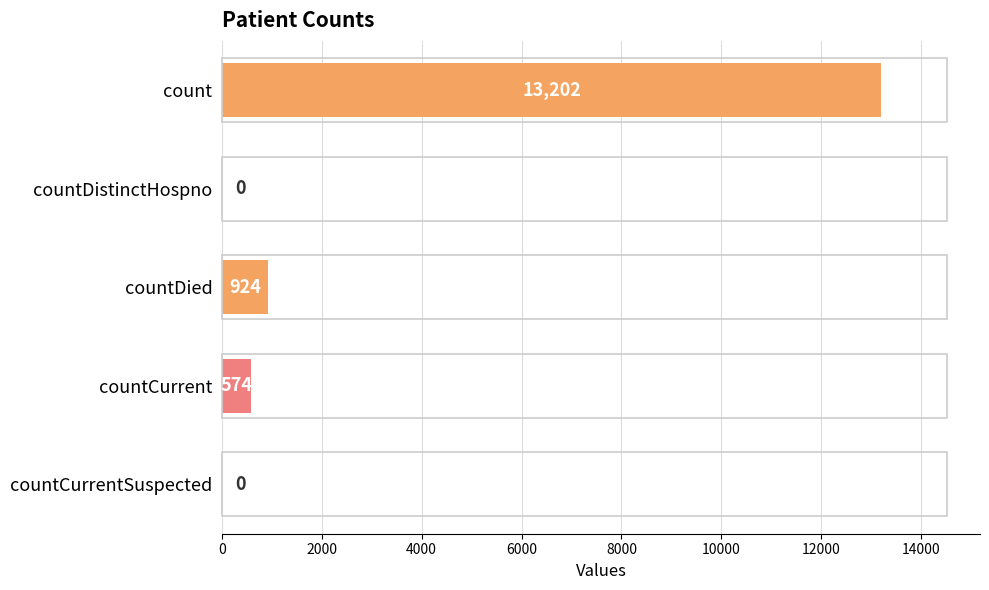

Reading top to bottom, list all the values displayed in this chart.

count=13202	countDistinctHospno=0	countDied=924	countCurrent=574	countCurrentSuspected=0